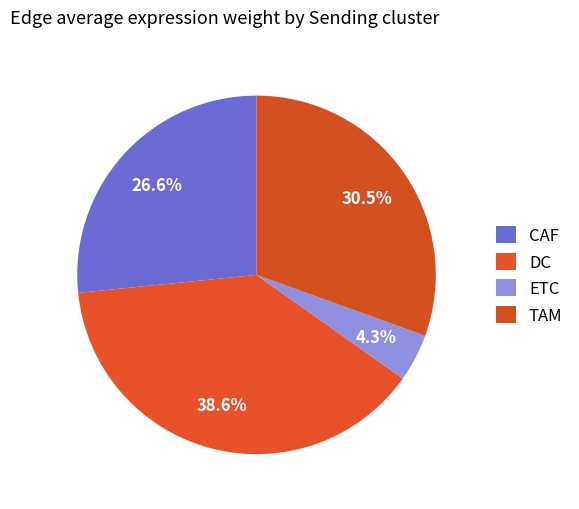

Count the number of slices in the pie.

4